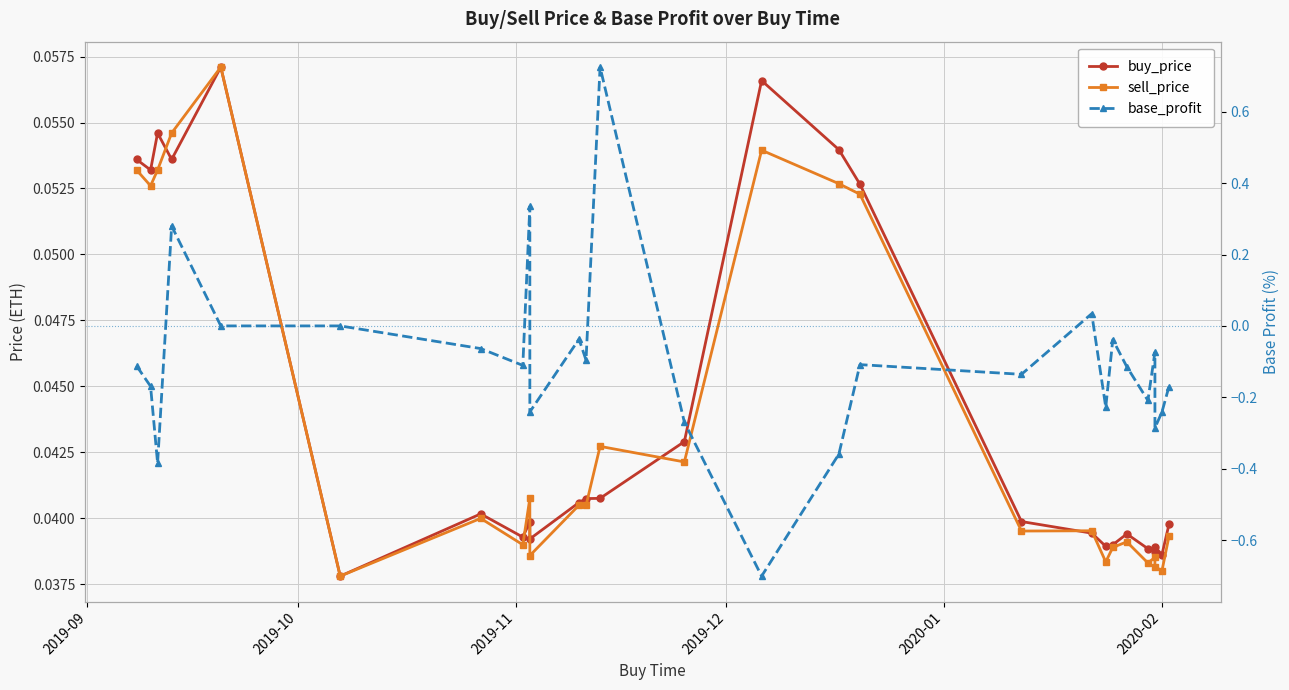

How many lines are shown in the chart?

3